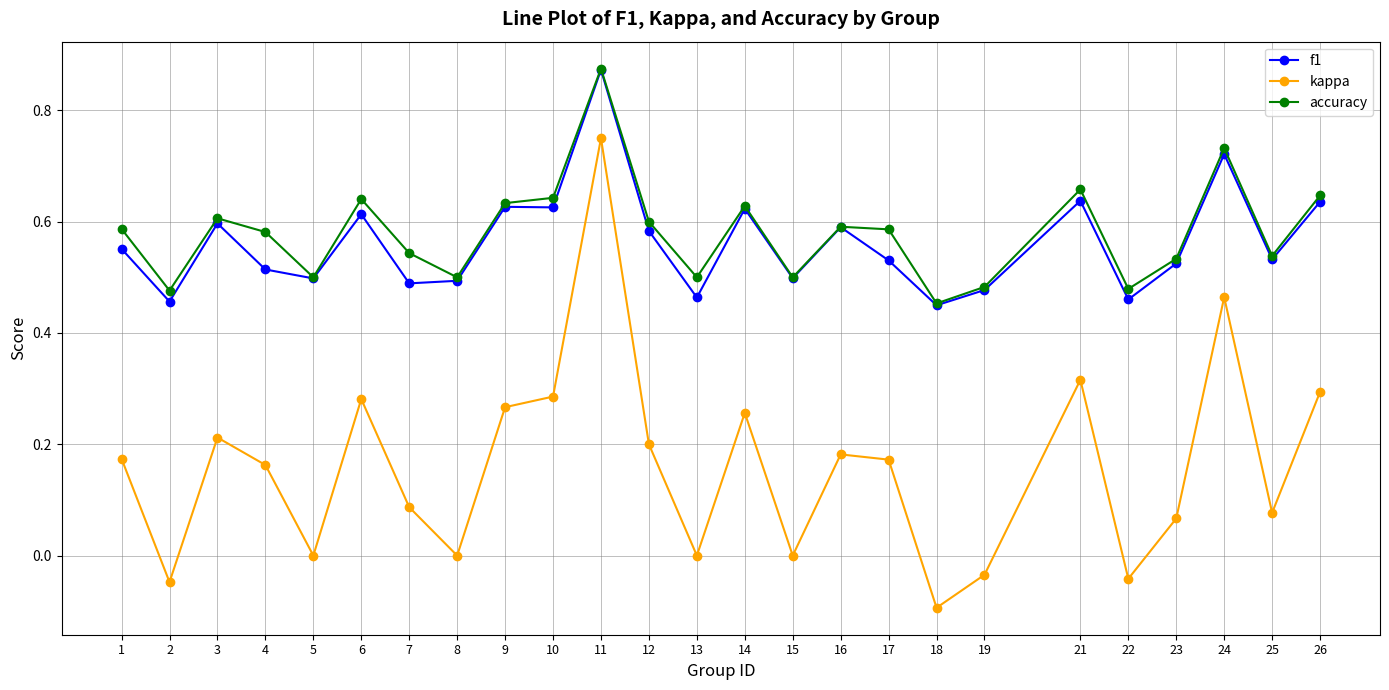

True or false: kappa and accuracy intersect in this chart.

False